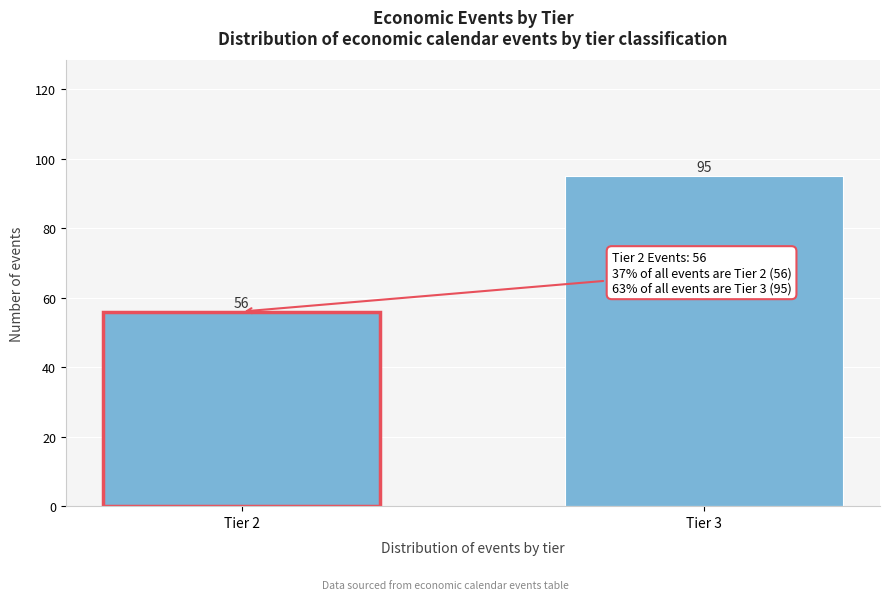

Reading left to right, list all the values displayed in this chart.

56	95